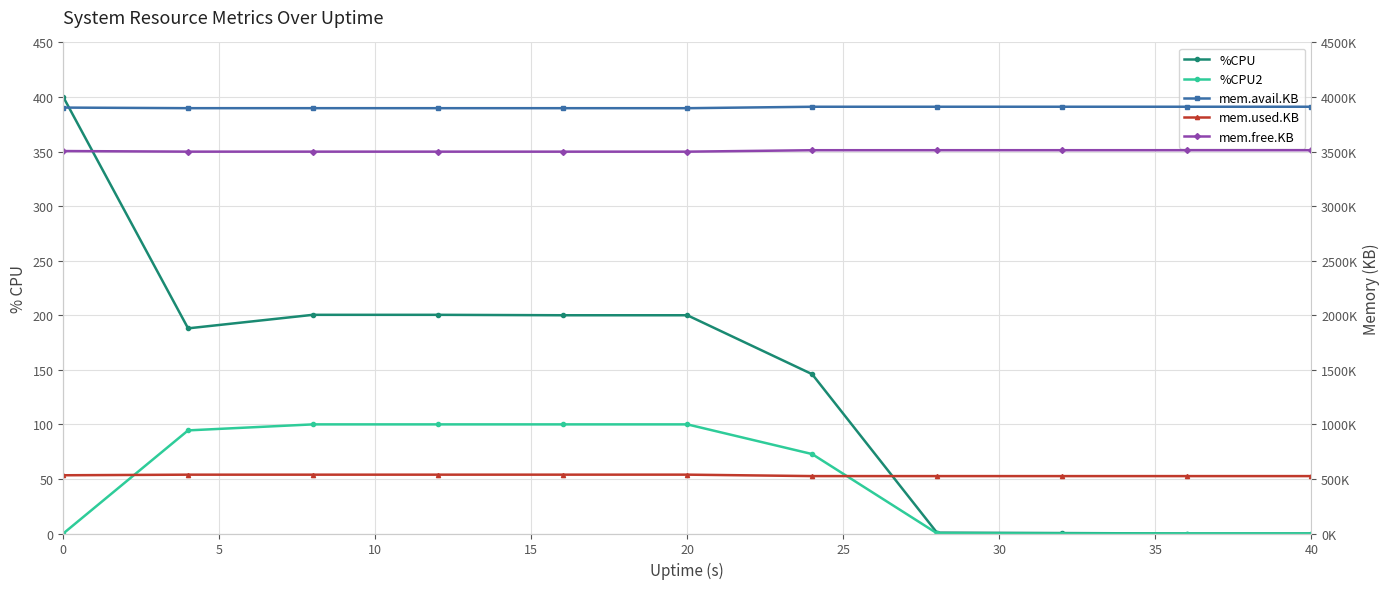

What is the minimum value for mem.avail.KB?

3897468.0